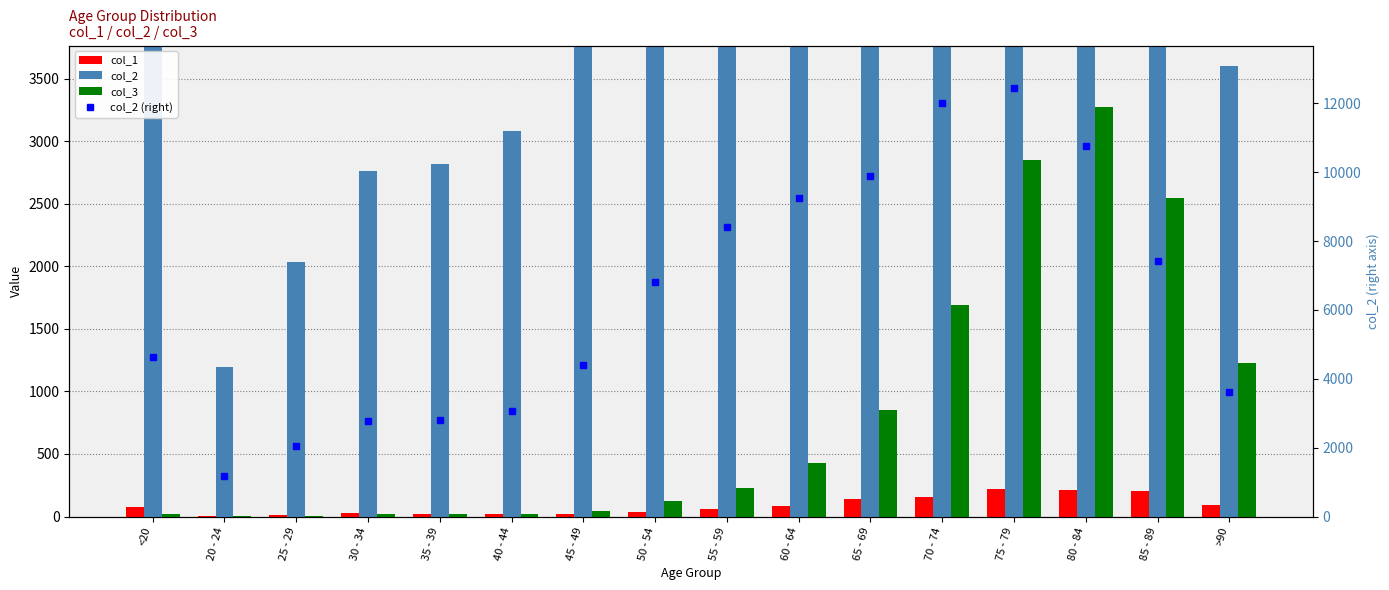

What is the maximum value for col_2 (right)?

12434